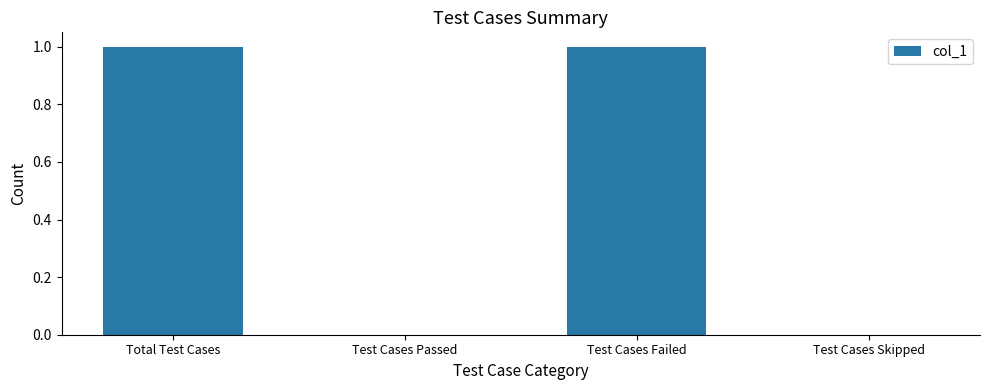

How many values are between 0 and 1?

4